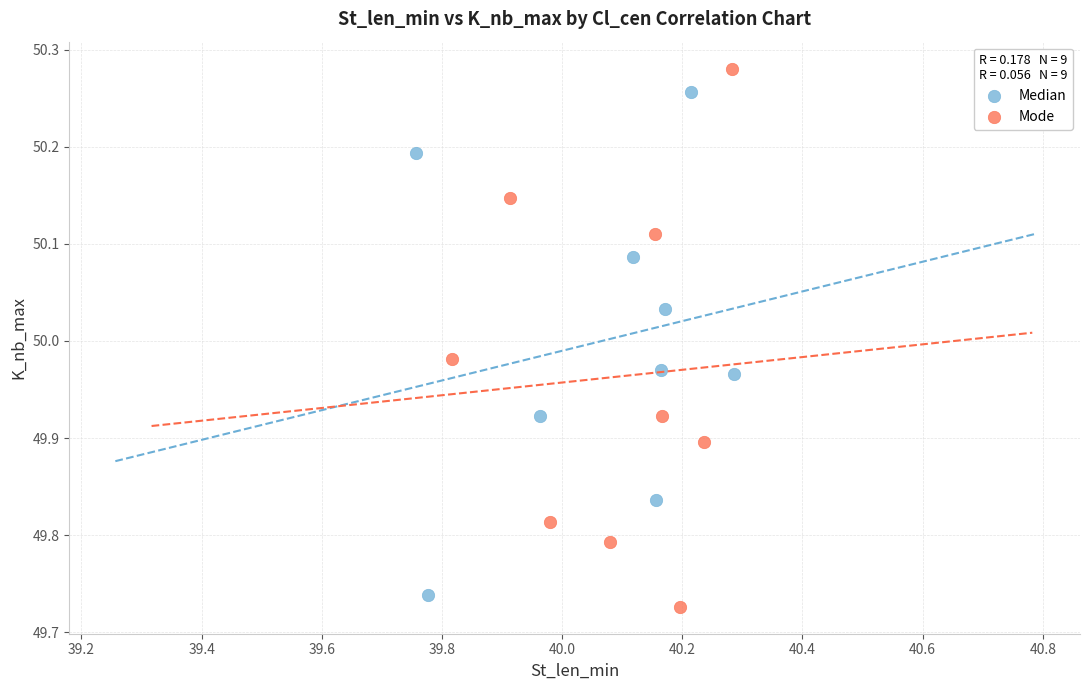

Which series has the largest Y range (max minus min)?

Mode